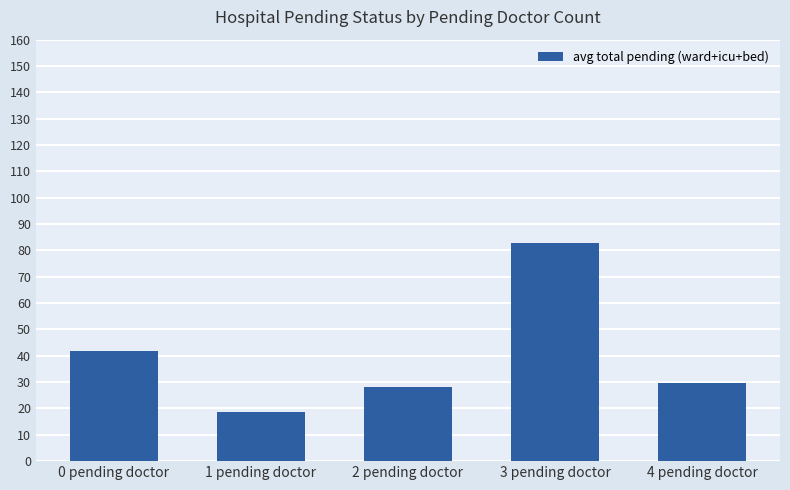

Which label corresponds to the largest value in the chart?

3 pending doctor